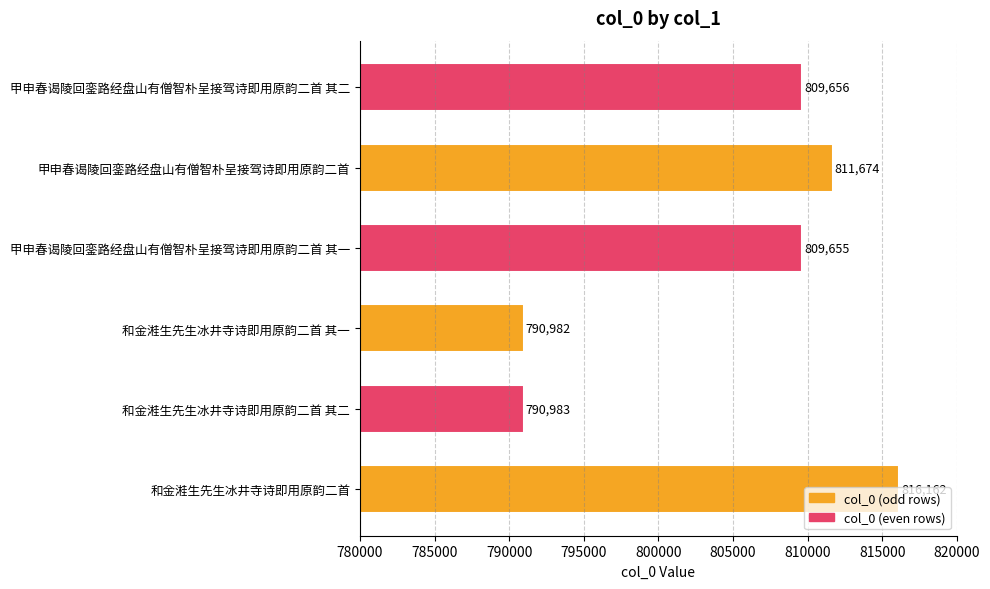

What is the maximum value shown in the chart?

816162